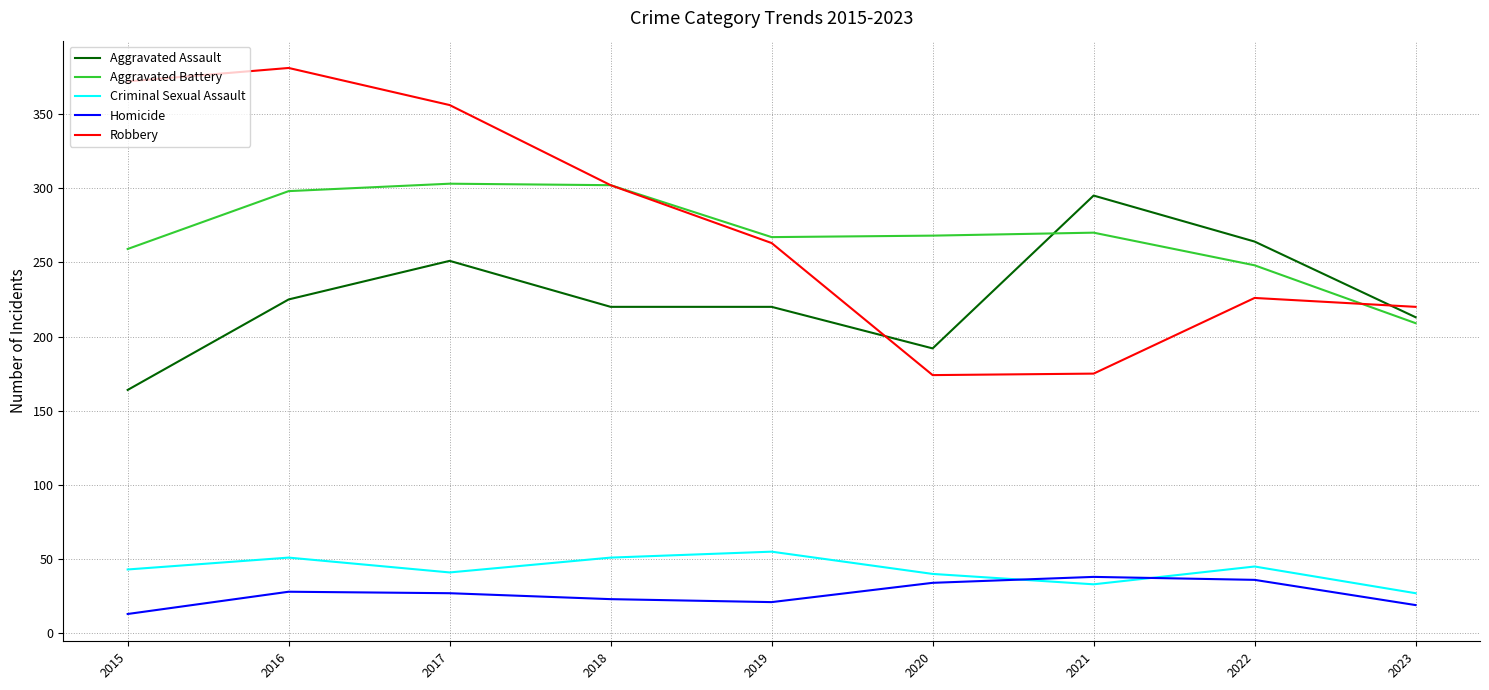

How many values in the Robbery series are below 263?

4